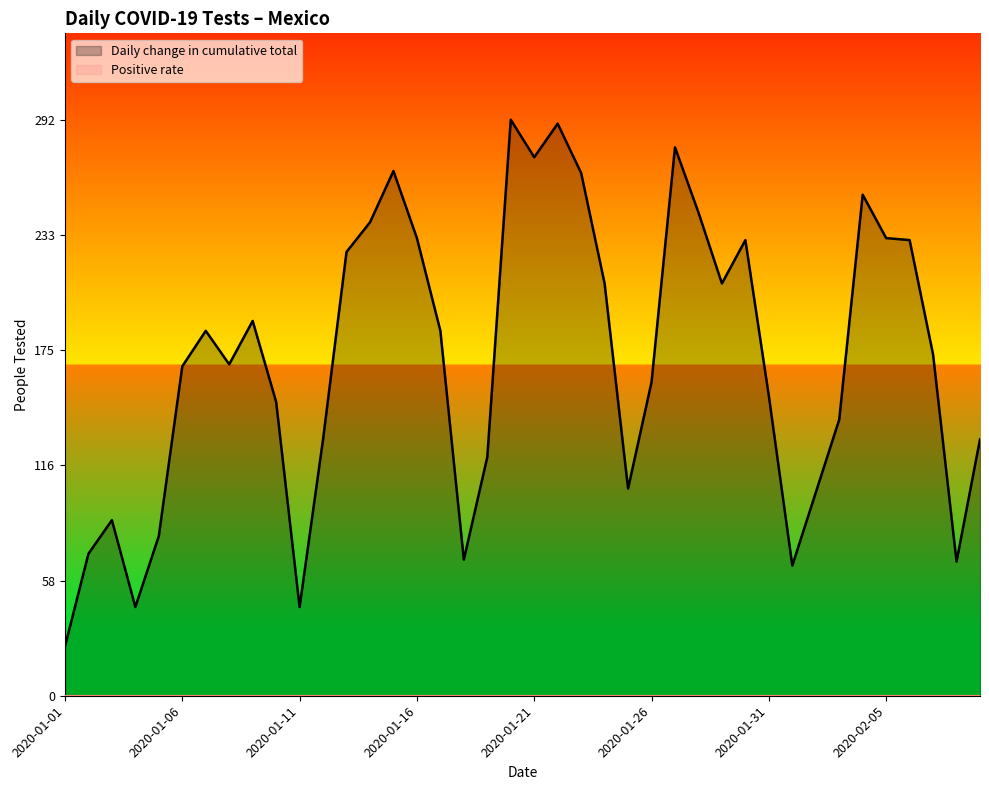

What is the maximum value shown in the chart?

292